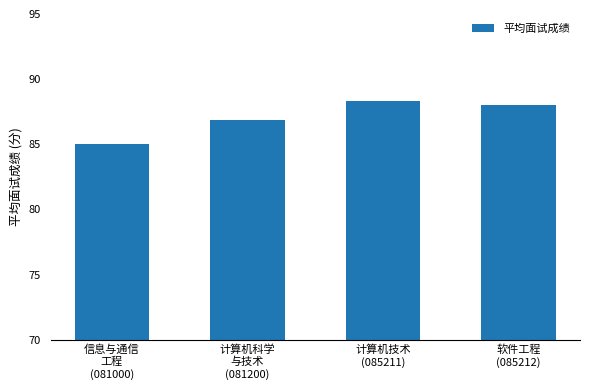

Are the bars grouped side by side (vs. stacked)?

No